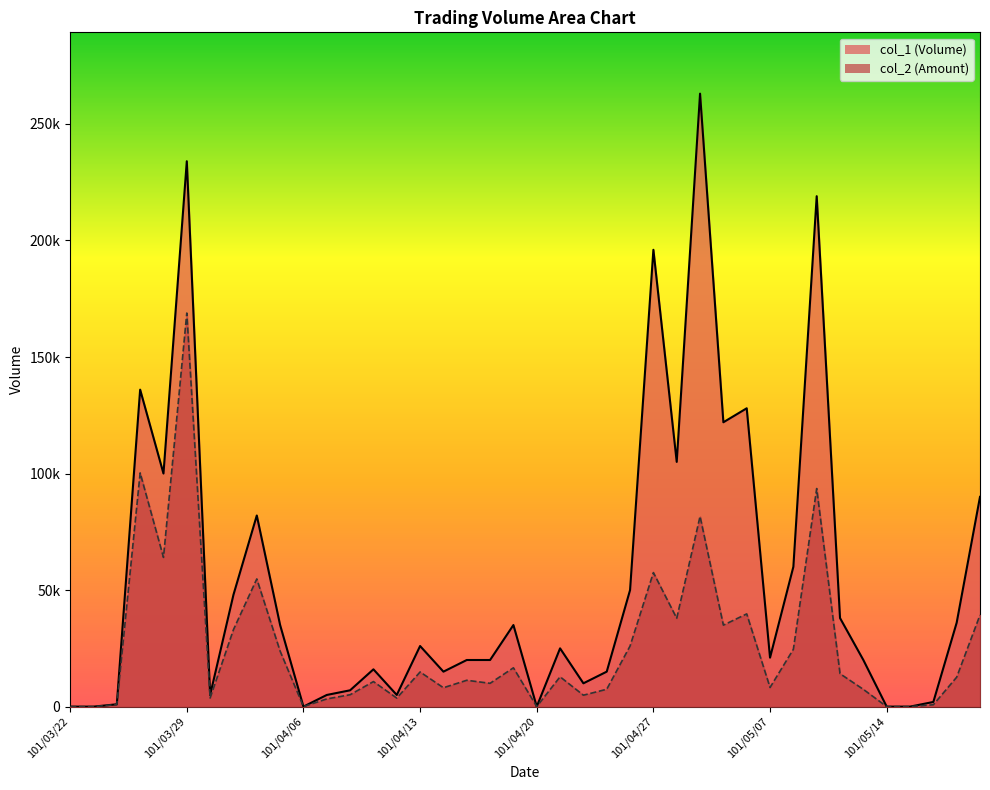

What is the sum of all col_2 values?

1036560